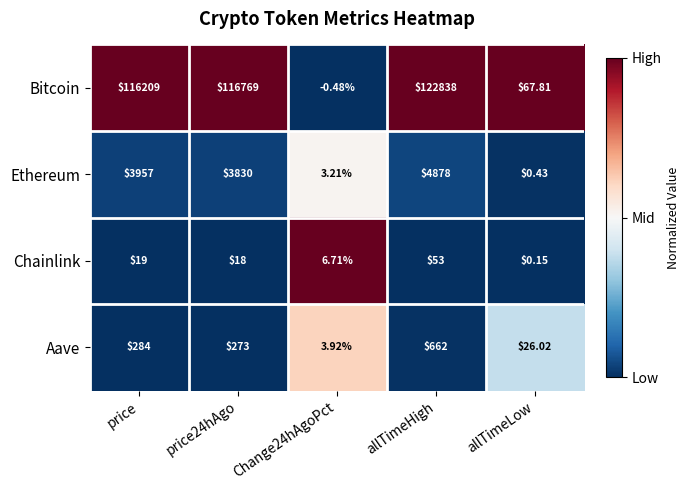

At which label is Chainlink closest to 26?

price